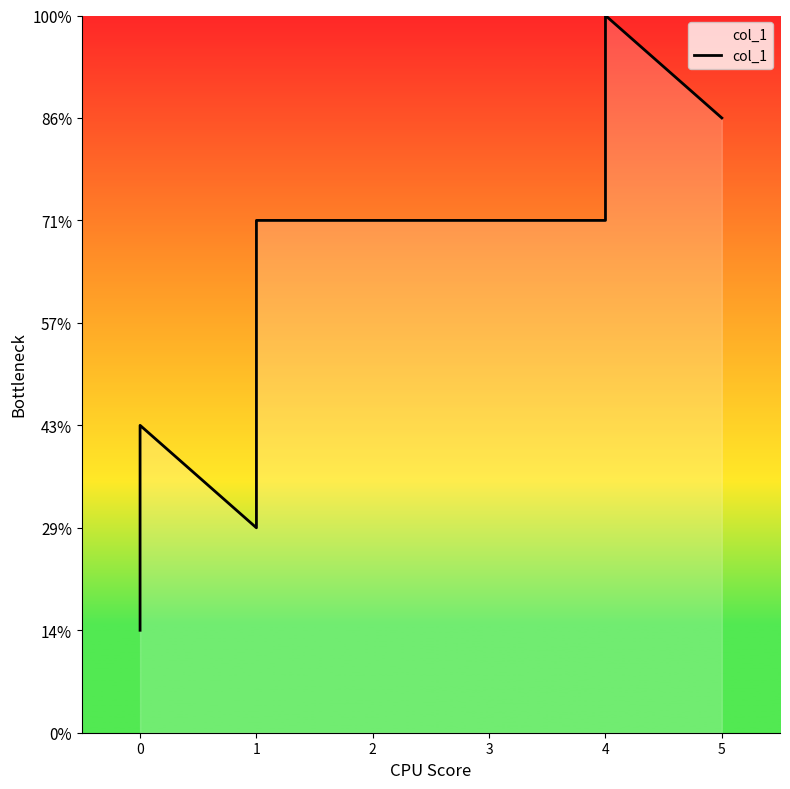

What is the maximum value shown in the chart?

7